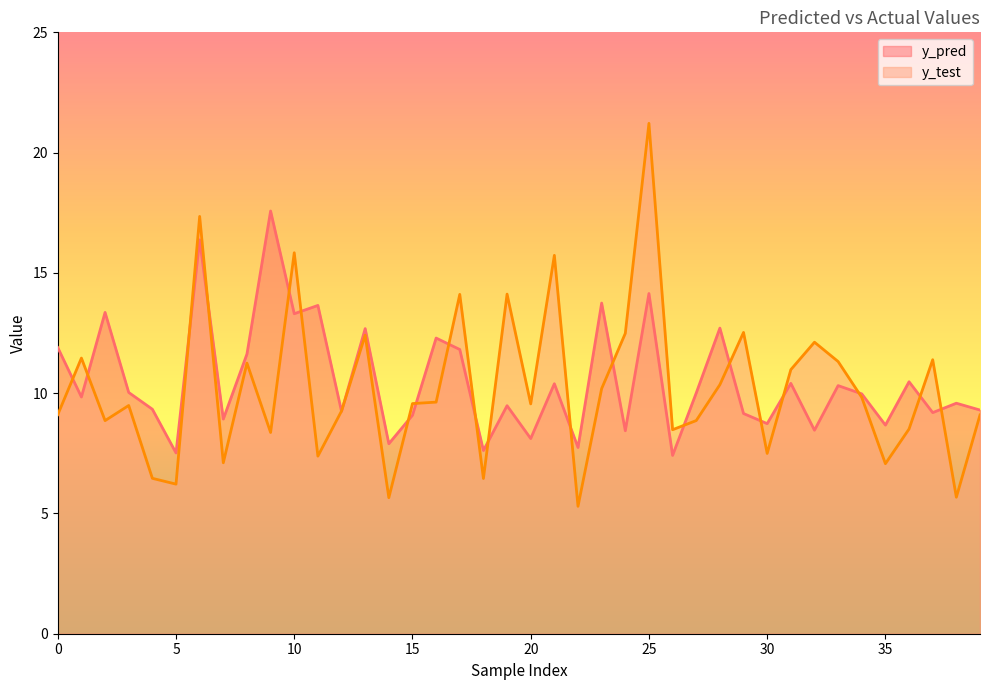

What is the average value of the y_pred series?

10.5